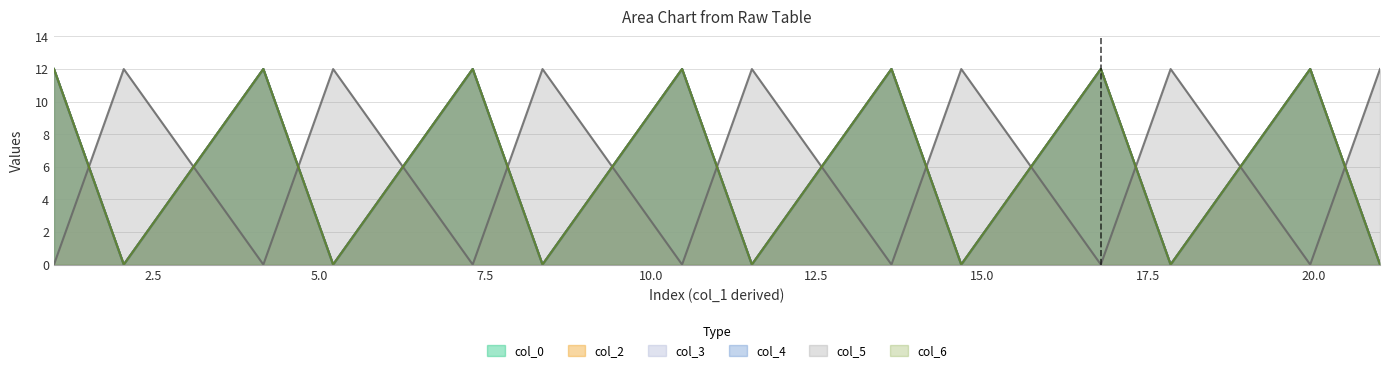

What is the difference between the second highest and minimum values in the col_4 series?

12.0